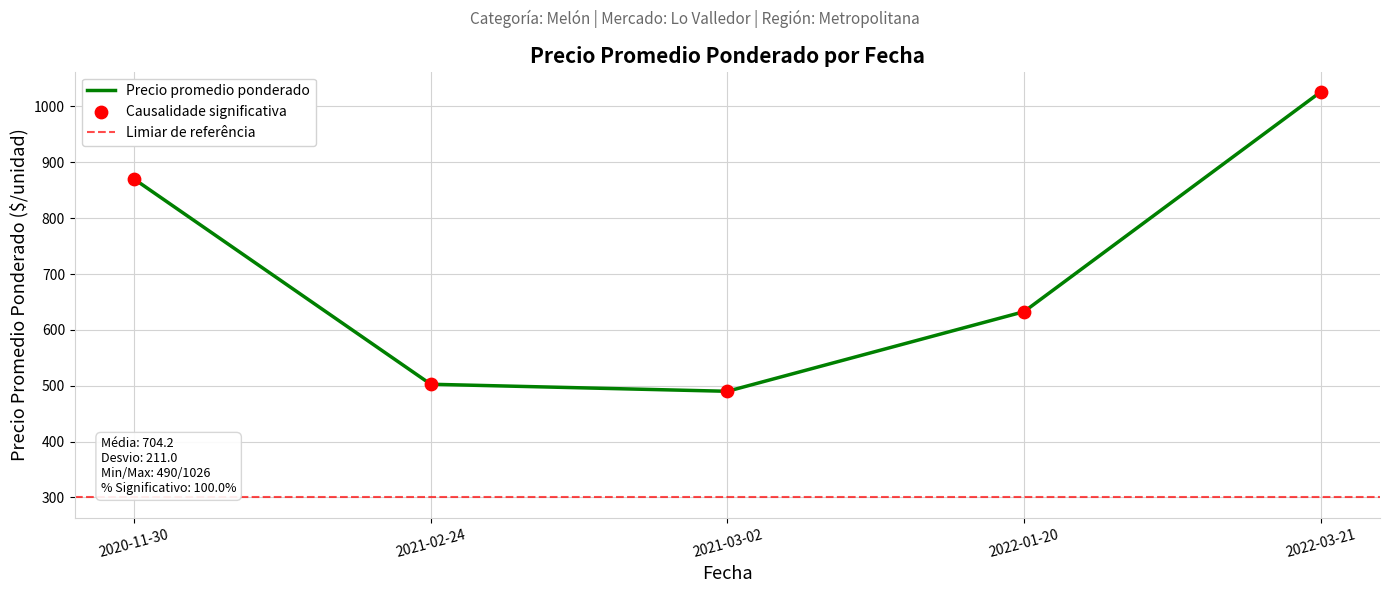

The Precio promedio ponderado series shows 1213.5 at 2020-11-30. True or false?

False